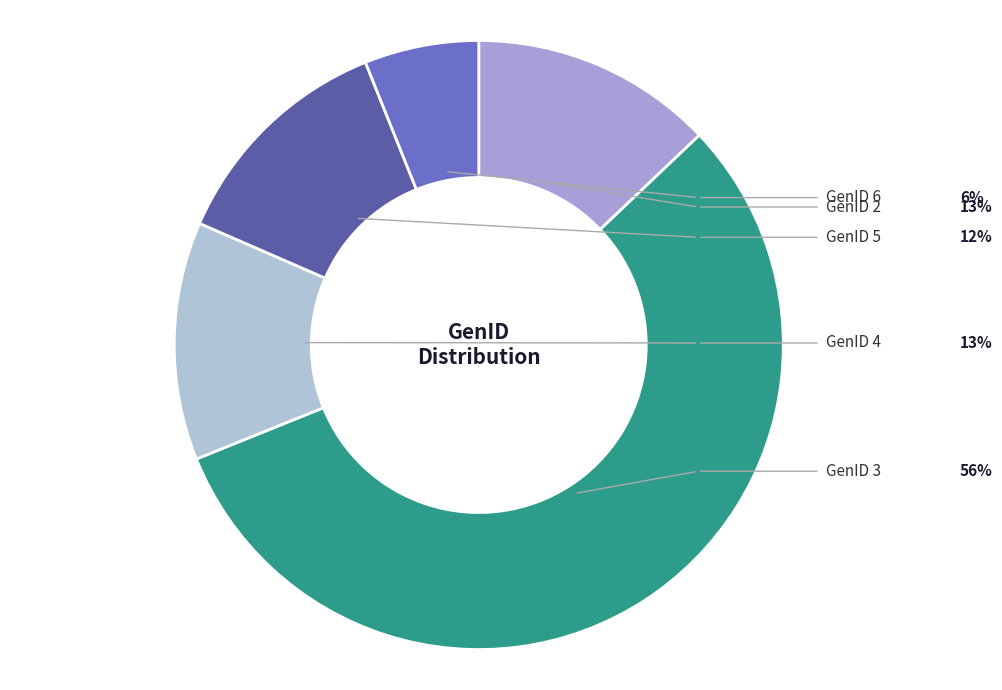

Which category has the biggest portion of the pie?

GenID 3